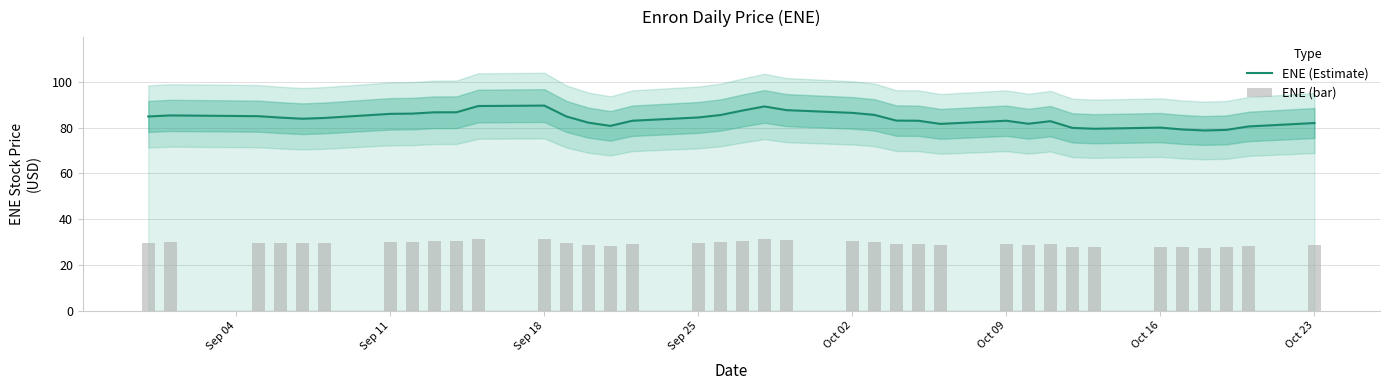

What are all the series names shown in the legend?

ENE (Estimate), ENE (bar)